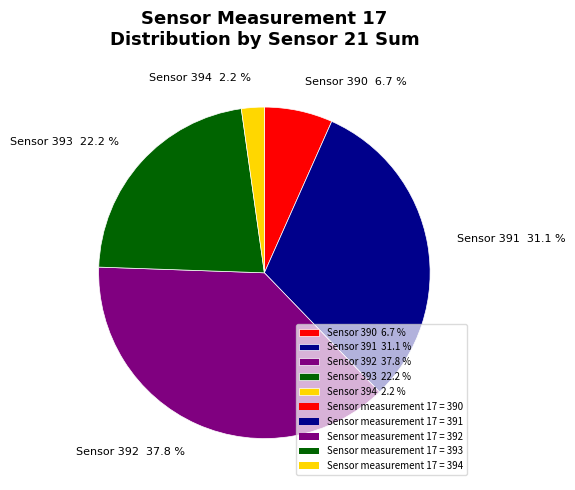

Count the number of slices in the pie.

5